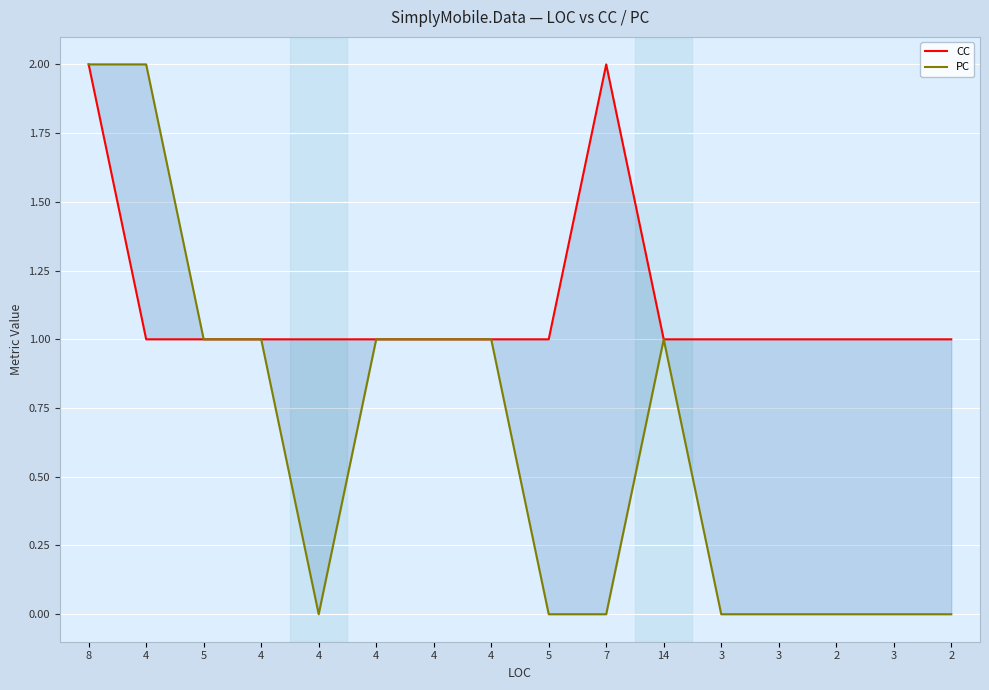

At which category is the sum across all series the highest?

8